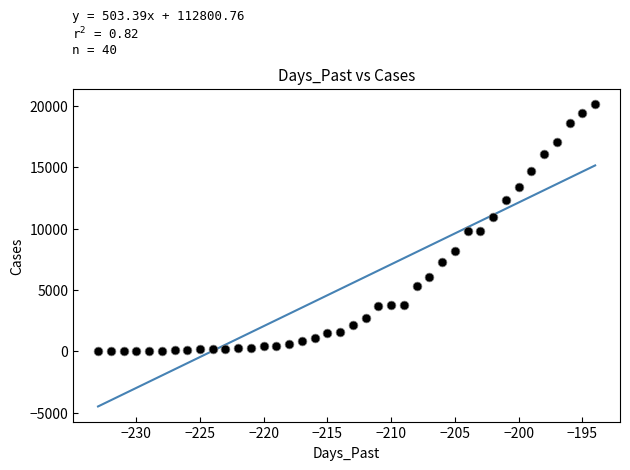

What is the range of X values (max minus min)?

39